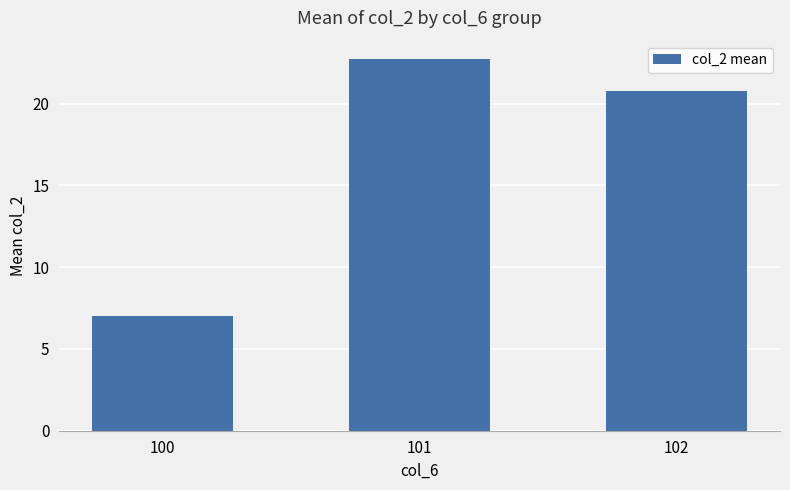

At which category does the chart reach its peak across all series?

101